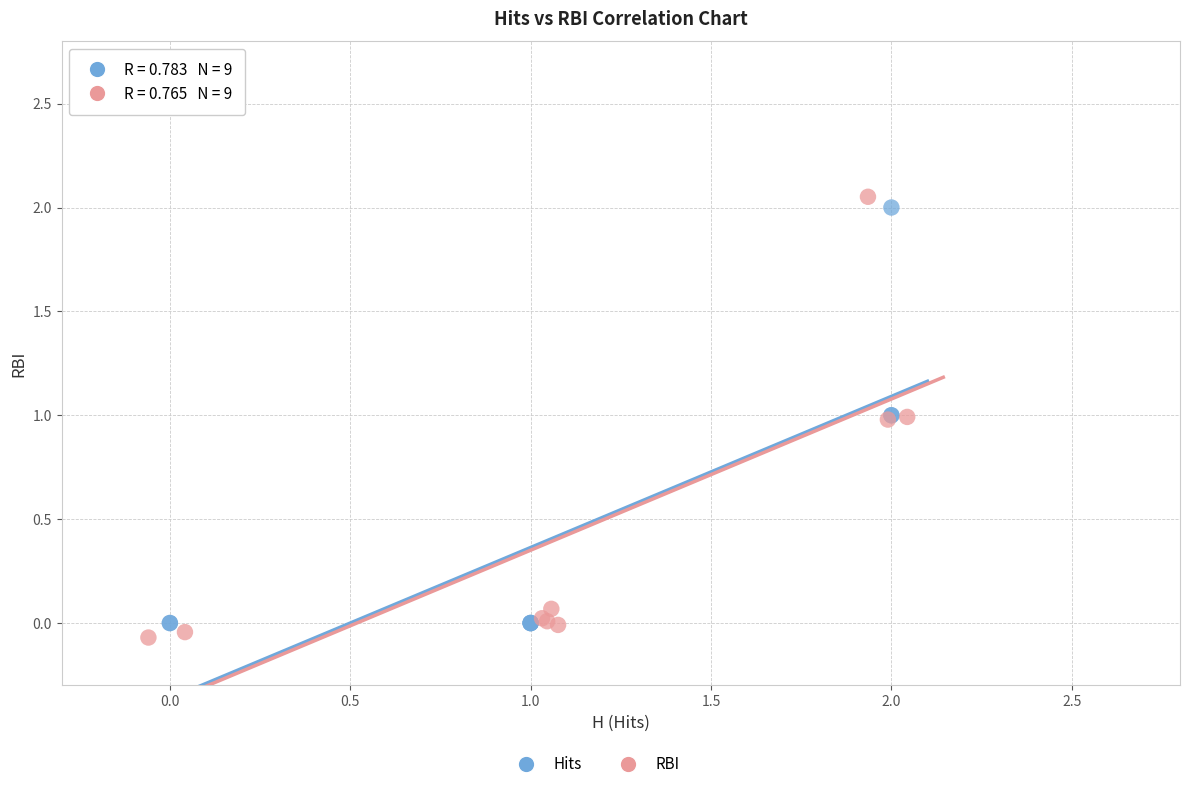

Which series reaches the maximum Y coordinate?

RBI